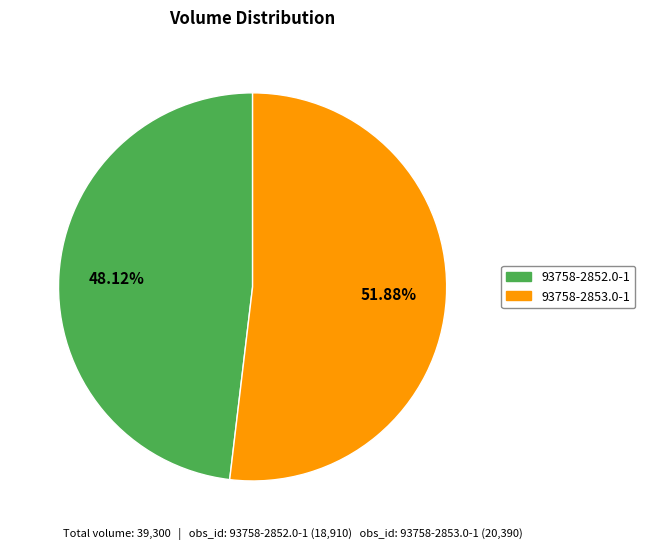

Is the sum of 93758-2852.0-1 and 93758-2853.0-1 greater than half?

Yes